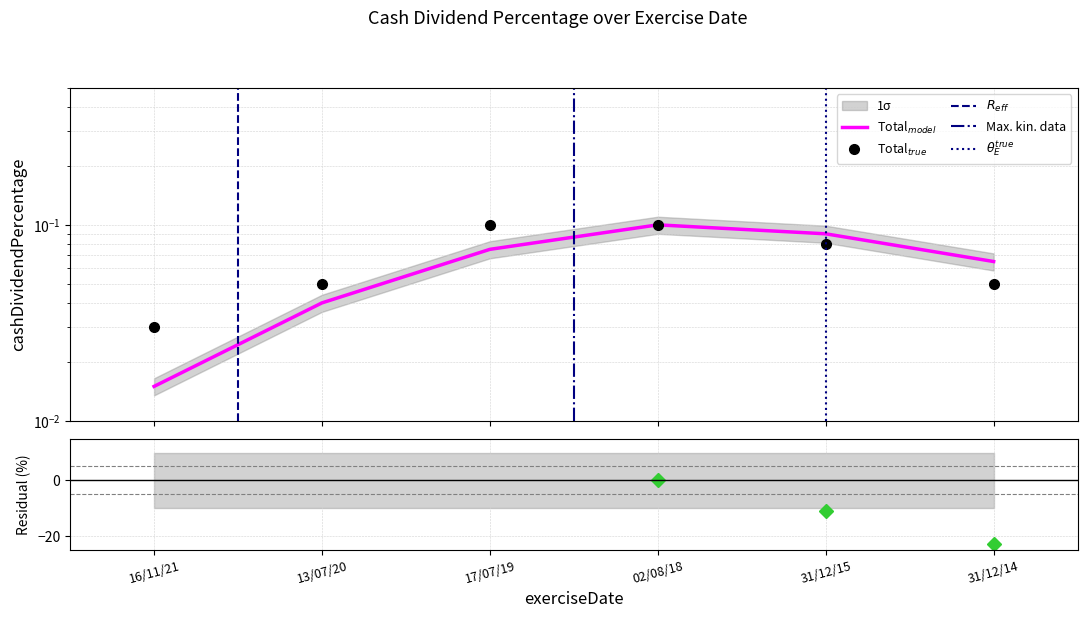

Reading left to right, what are all the values shown in this chart?

0.0	0.1	0.1	0.1	0.1	0.1